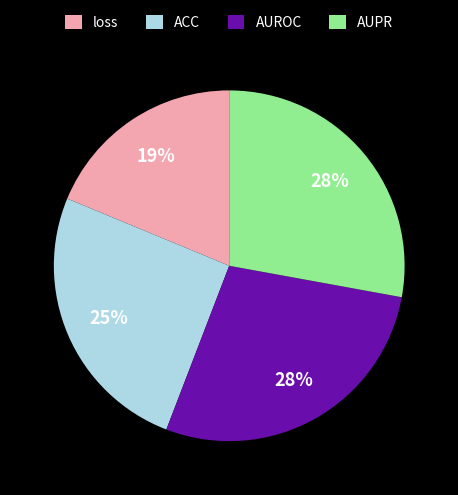

Between AUROC and ACC, which is larger?

AUROC